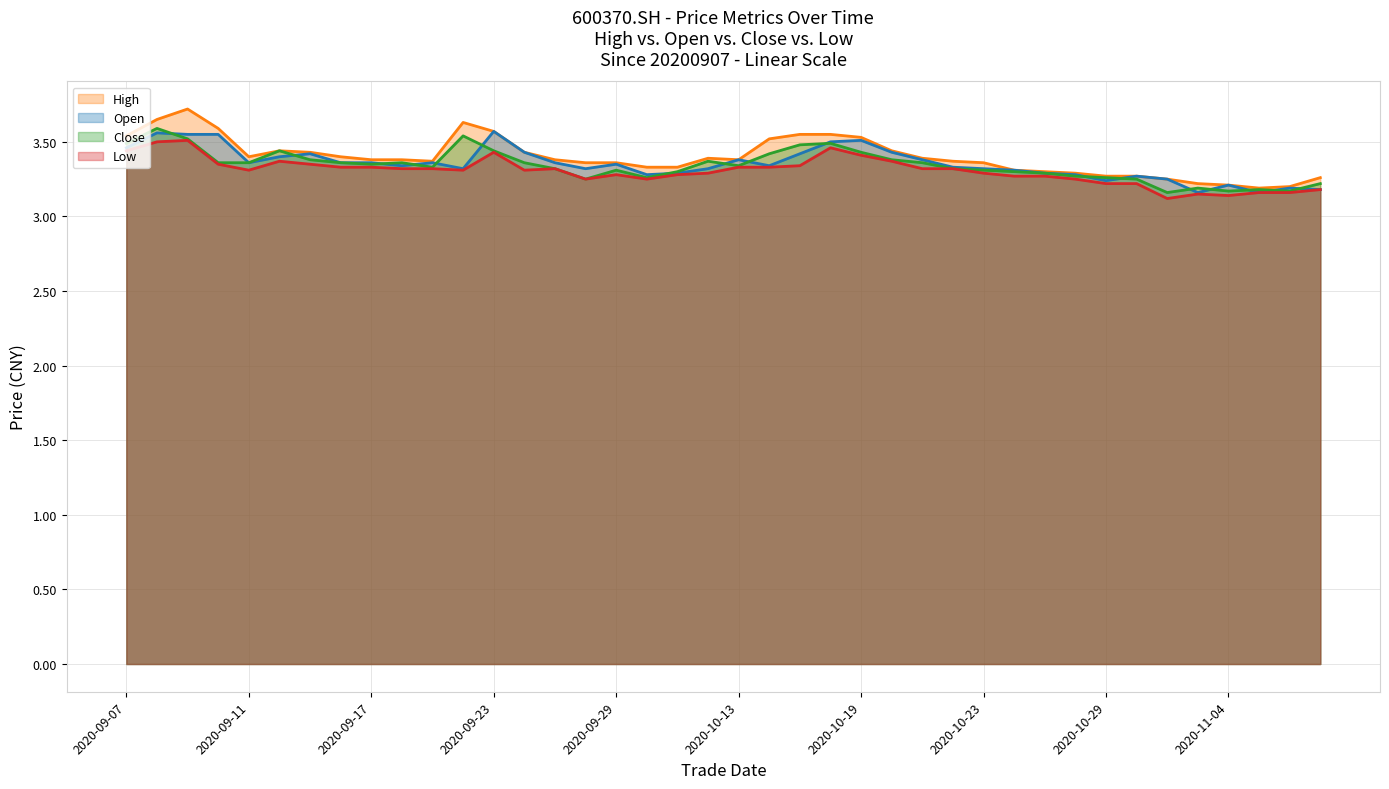

Which category has the lowest value in the Open series?

20201103